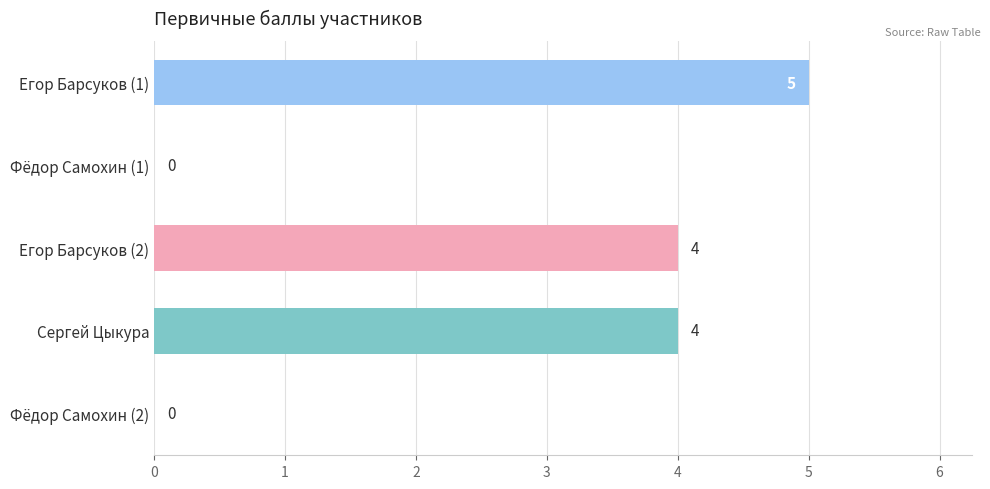

Count the values in the range 0 to 4.

4